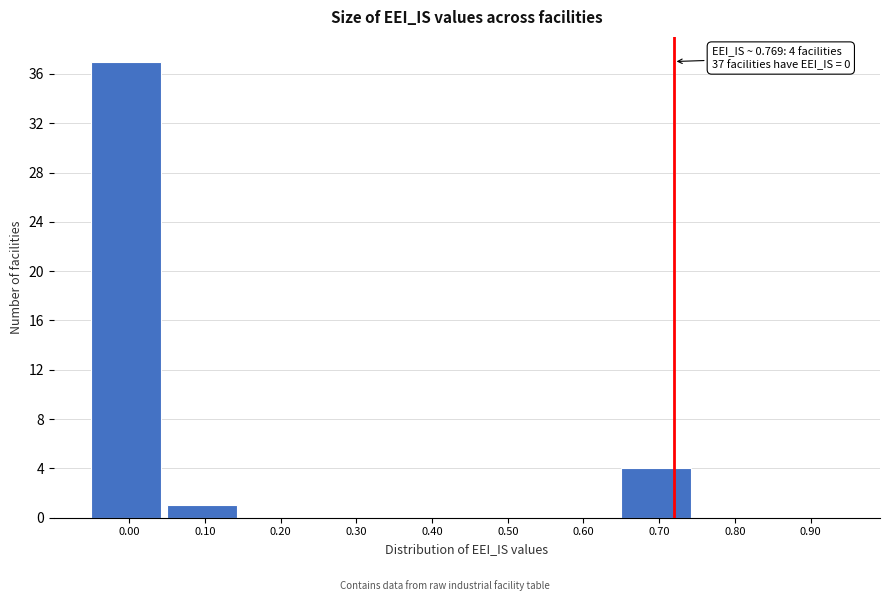

Reading left to right, extract all data points from this chart.

0.00=37	0.10=1	0.20=0	0.30=0	0.40=0	0.50=0	0.60=0	0.70=4	0.80=0	0.90=0